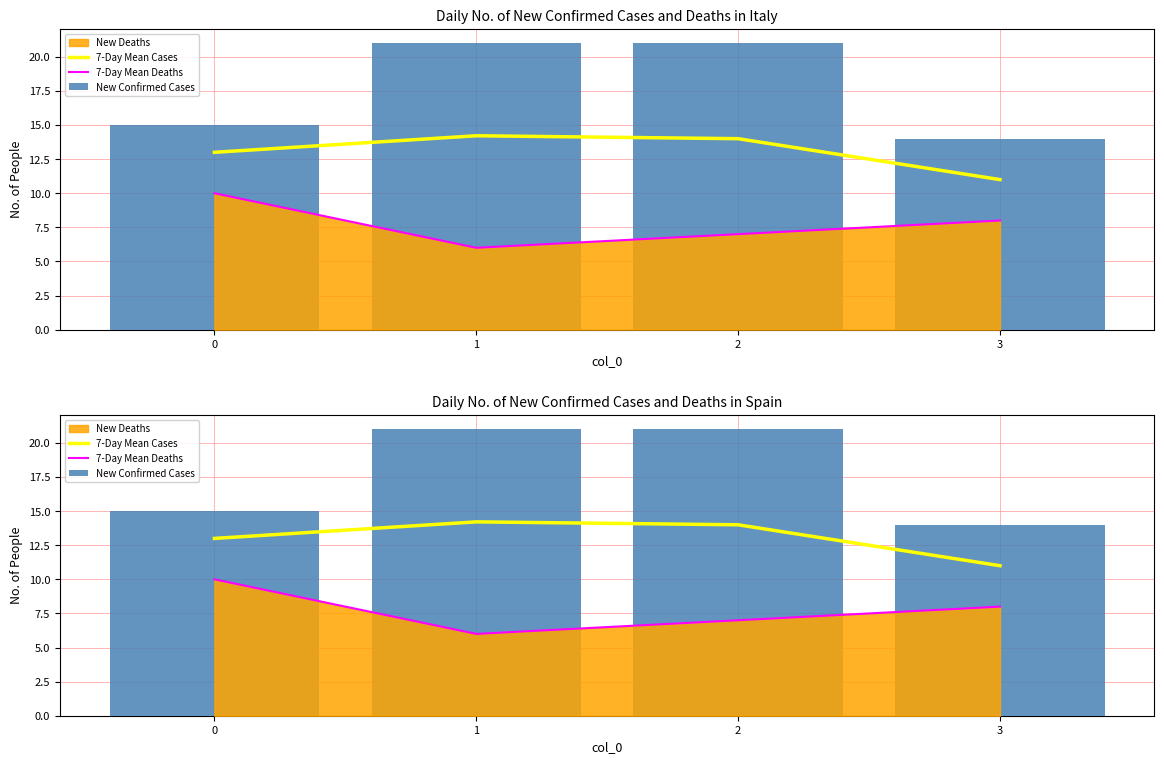

What is the maximum value shown in the chart?

21.0